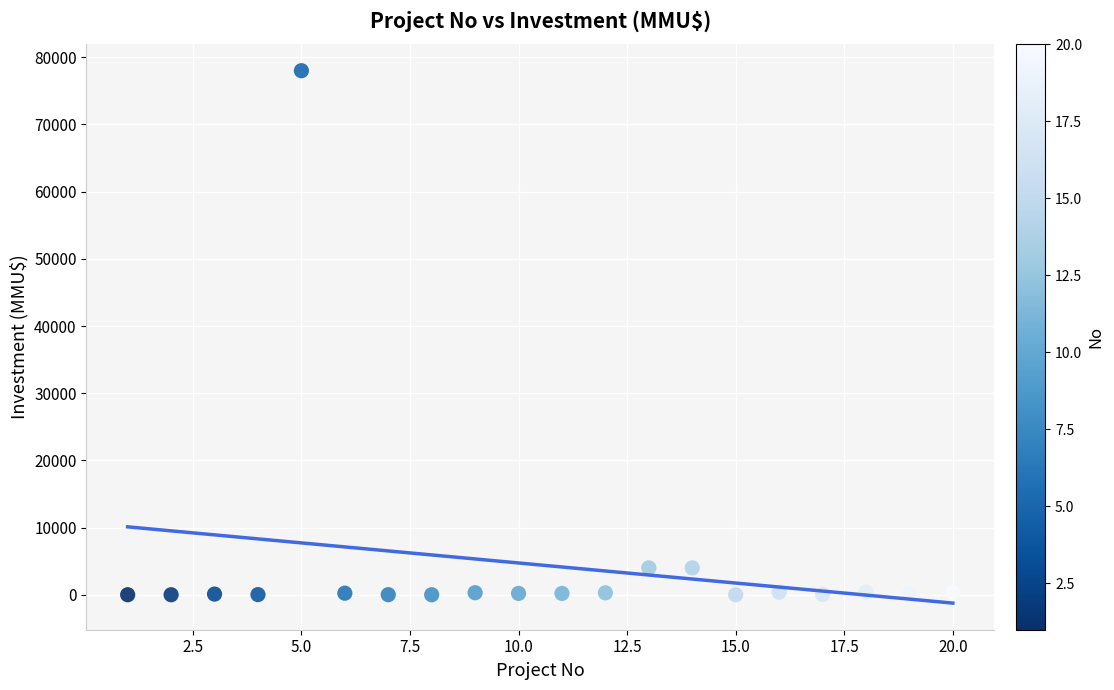

What is the range of Y values (max minus min)?

78000